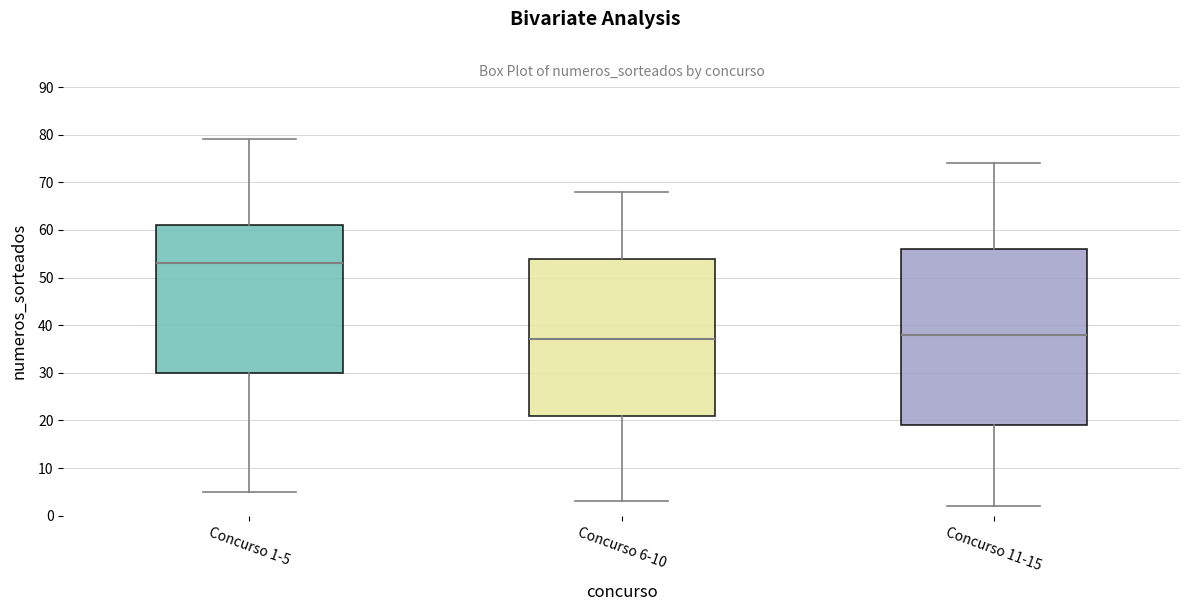

Reading left to right, read every box against the y-axis: the position of its median line, the range the box covers, and the ends of its whiskers. The values are not printed on the chart, so give them approximately, as read against the axis.

Concurso 1-5: median 53, box 30 to 61, whiskers 5 to 79
Concurso 6-10: median 37, box 21 to 54, whiskers 3 to 68
Concurso 11-15: median 38, box 19 to 56, whiskers 2 to 74